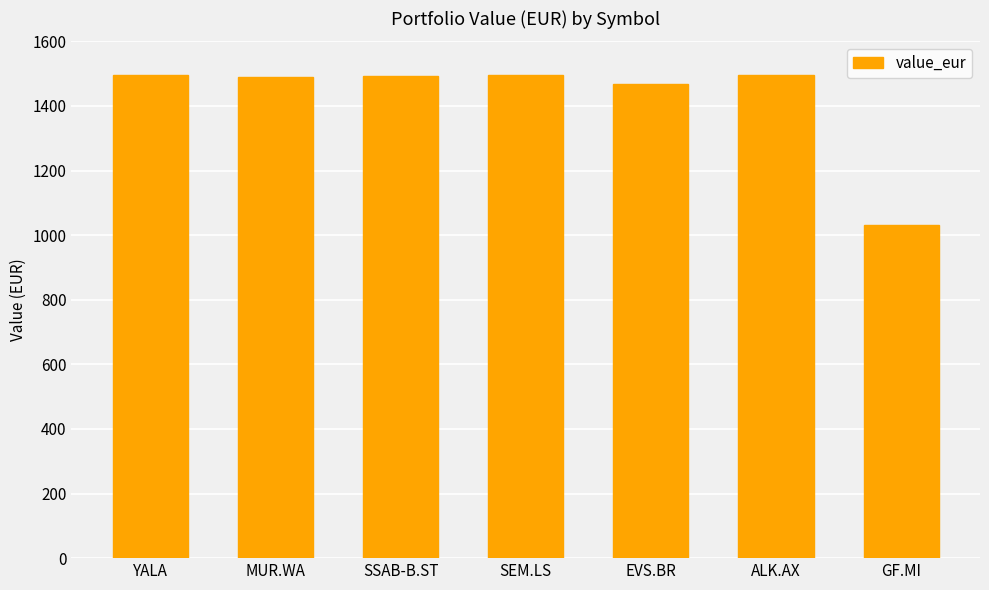

The chart shows a value of 2386.9 at ALK.AX. True or false?

False